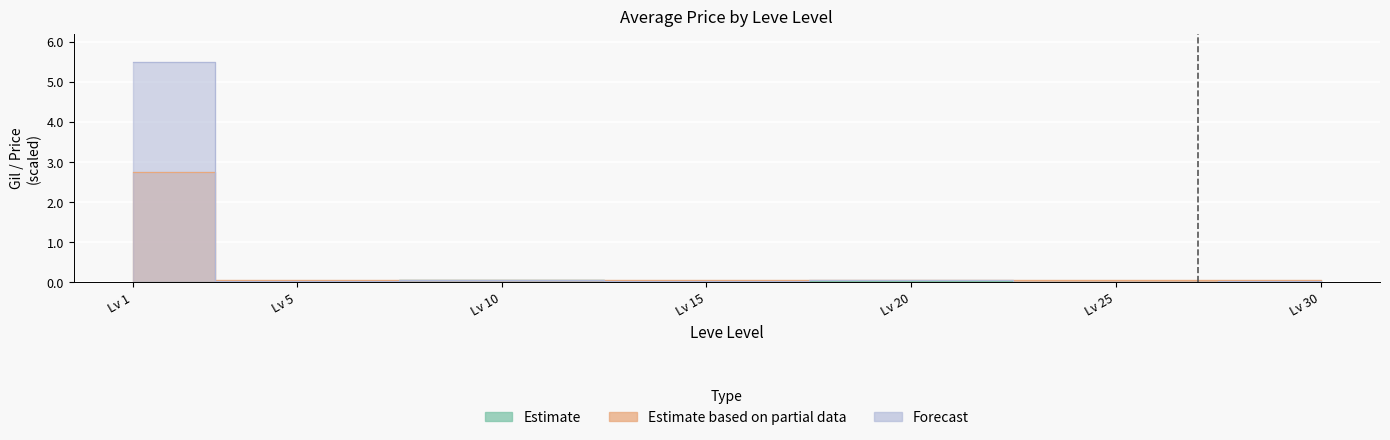

Reading left to right, extract all data points from this chart.

Estimate: 0.0	0.0	0.0	0.0	0.0	0.0	0.0
Estimate based on partial data: 2.8	0.0	0.0	0.0	0.0	0.0	0.0
Forecast: 5.5	0.0	0.0	0.0	0.1	0.0	0.0